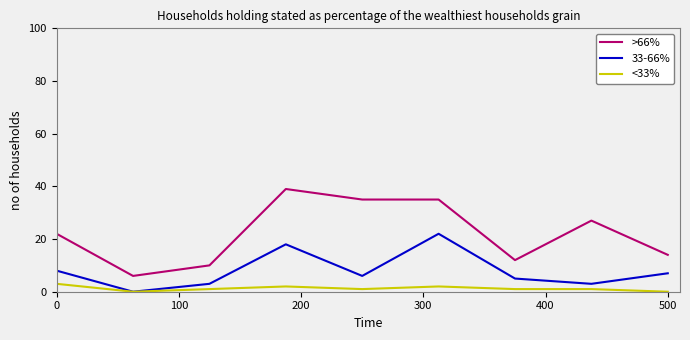

True or false: <33% and >66% intersect in this chart.

False